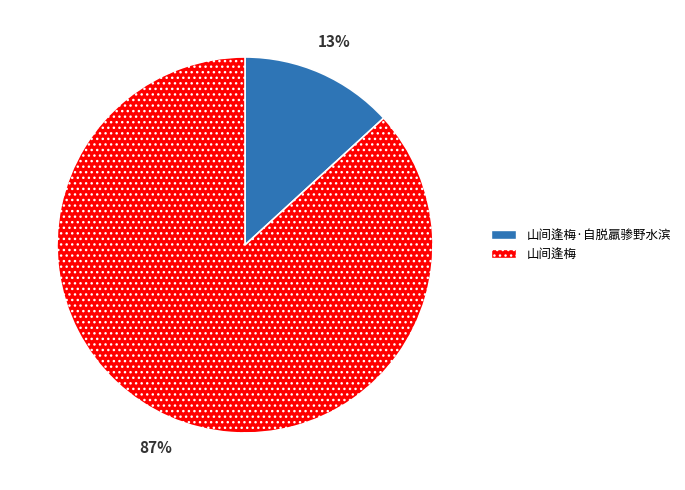

How many slices are in this pie chart?

2